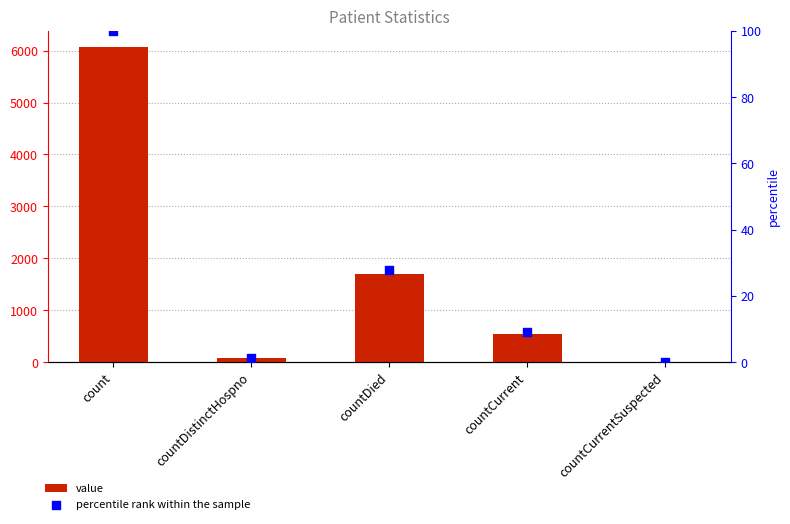

At which category is the sum across all series the highest?

count